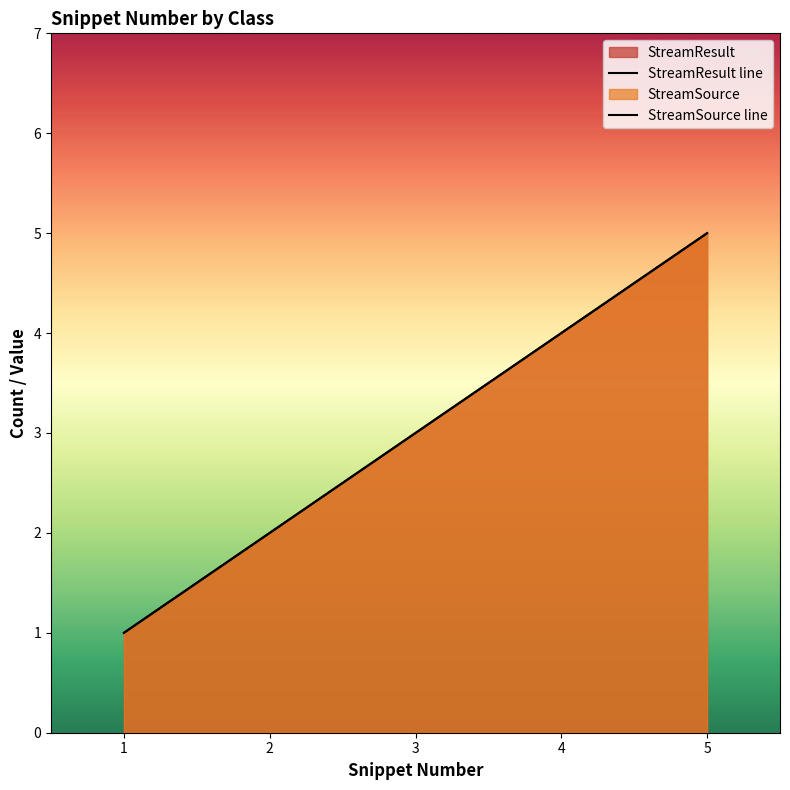

True or false: StreamSource line and StreamResult line cross at least once.

False